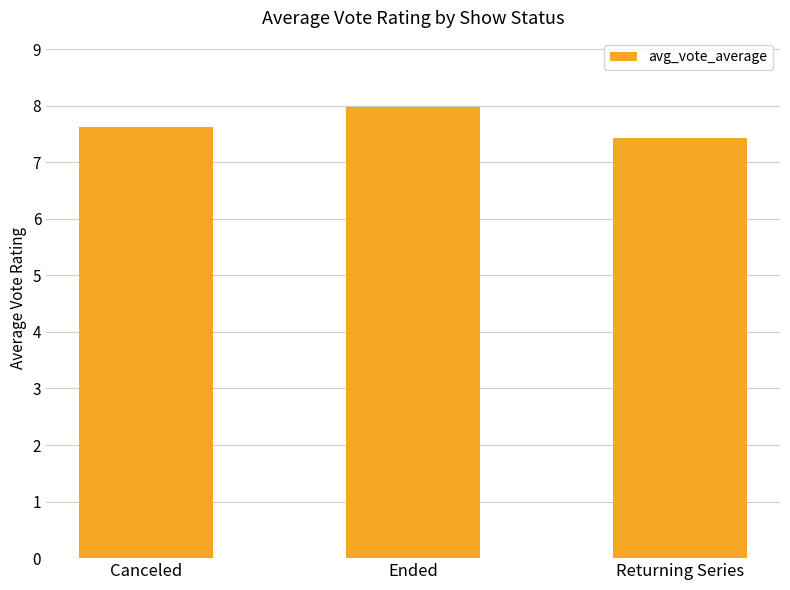

What is the maximum value shown in the chart?

8.0